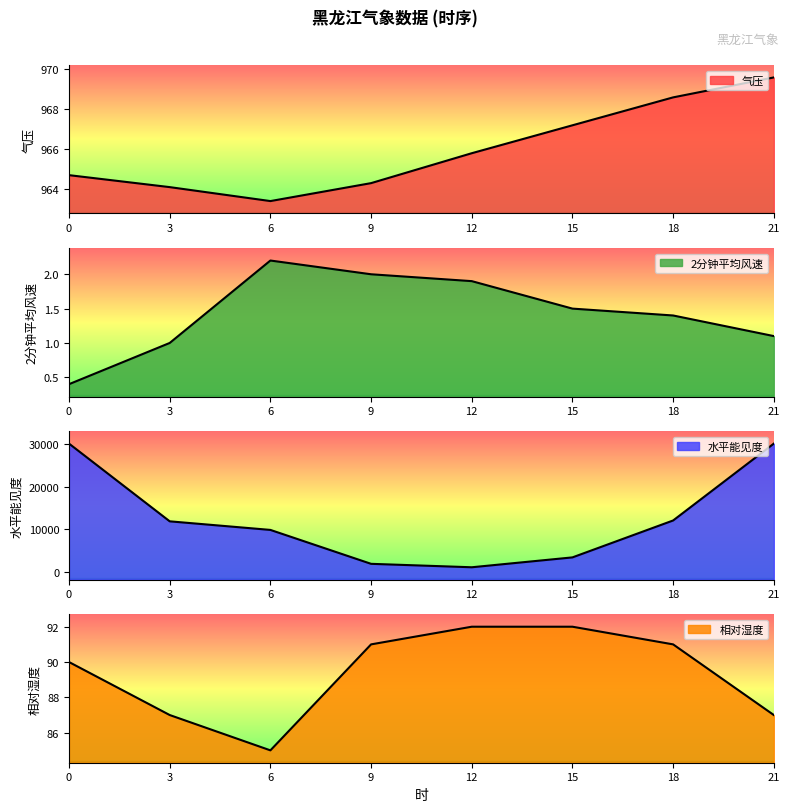

How many interior local valleys does the 相对湿度 series have?

1